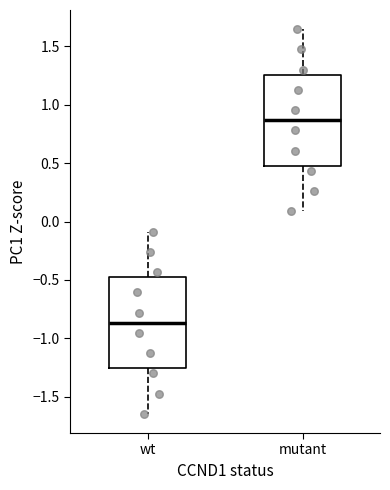

Where does the upper whisker of the box for mutant end on the y-axis? The values are not printed on the chart, so give them approximately, as read against the axis.

1.65